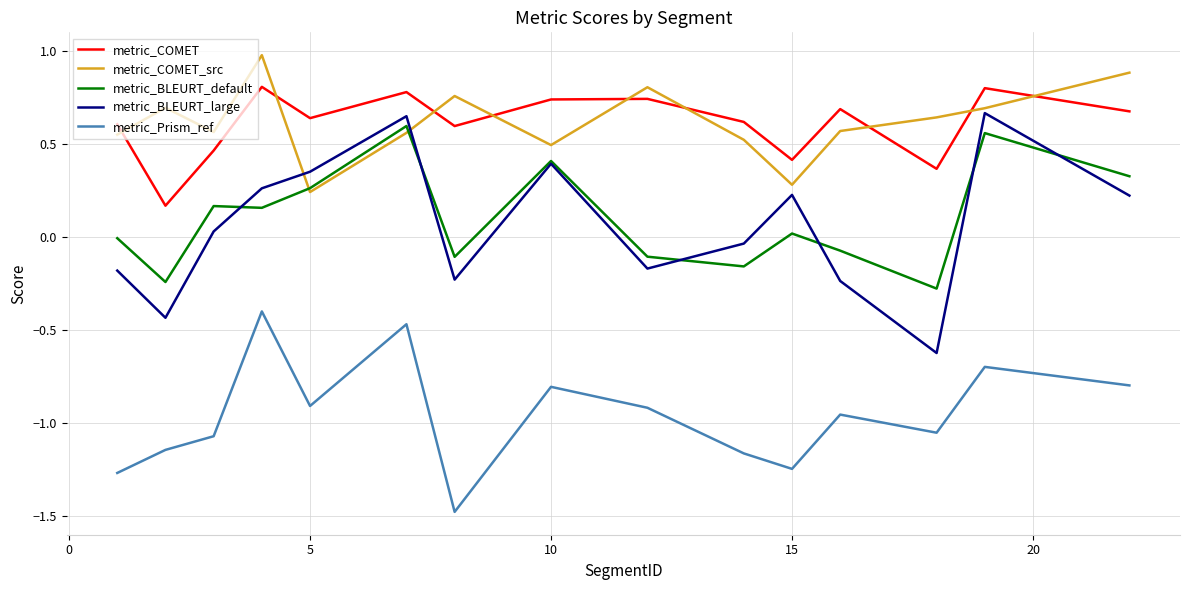

True or false: metric_COMET and metric_BLEURT_default intersect in this chart.

False